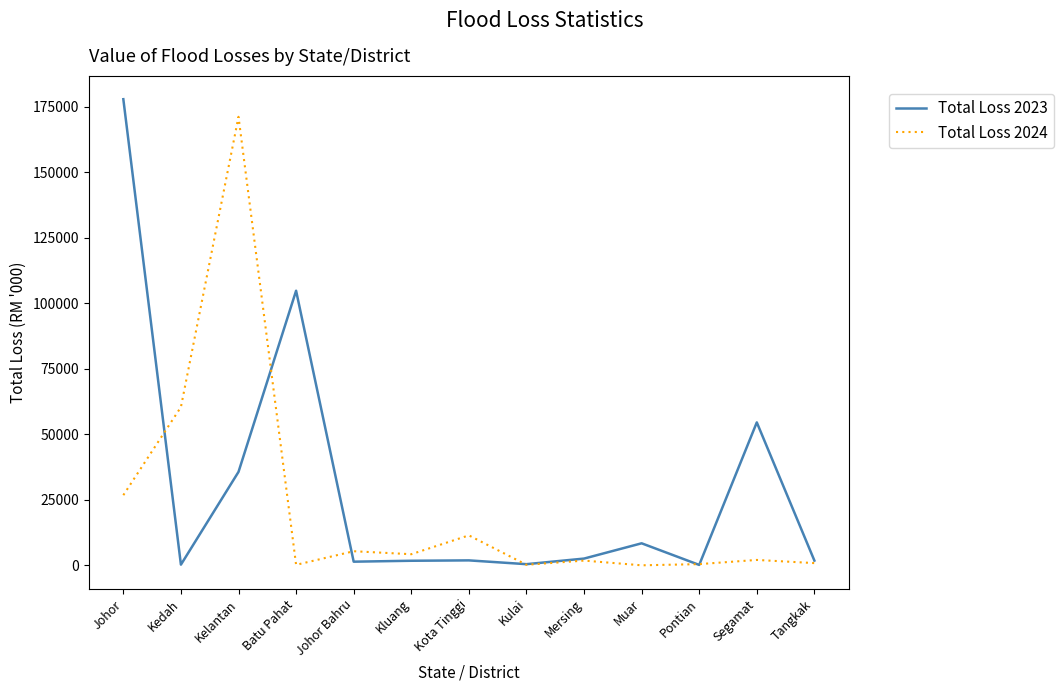

List the series in order of their overall mean, lowest first.

Total Loss 2024, Total Loss 2023